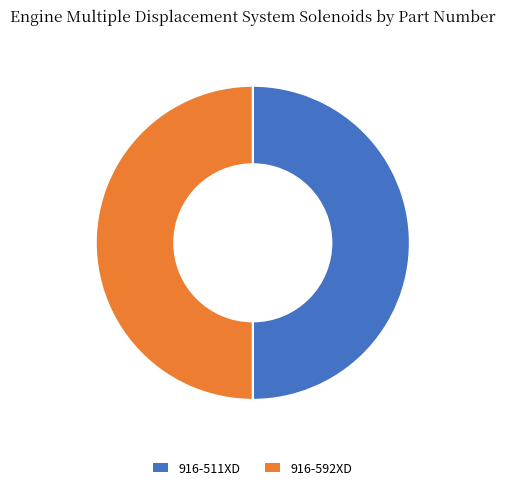

Combined, do 916-511XD and 916-592XD account for over 50%?

Yes